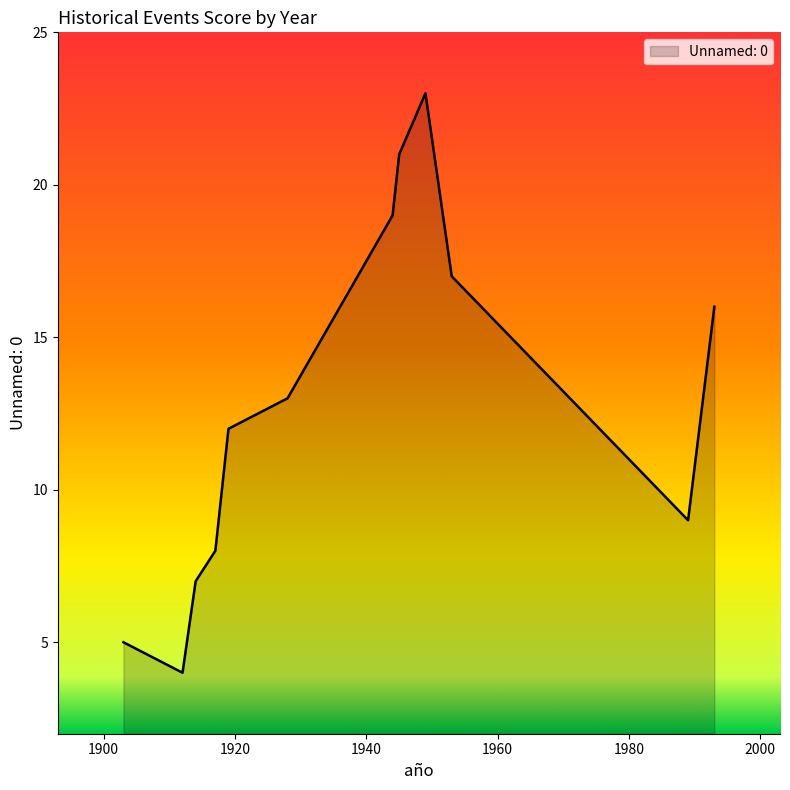

What is the difference between the maximum and minimum values?

19